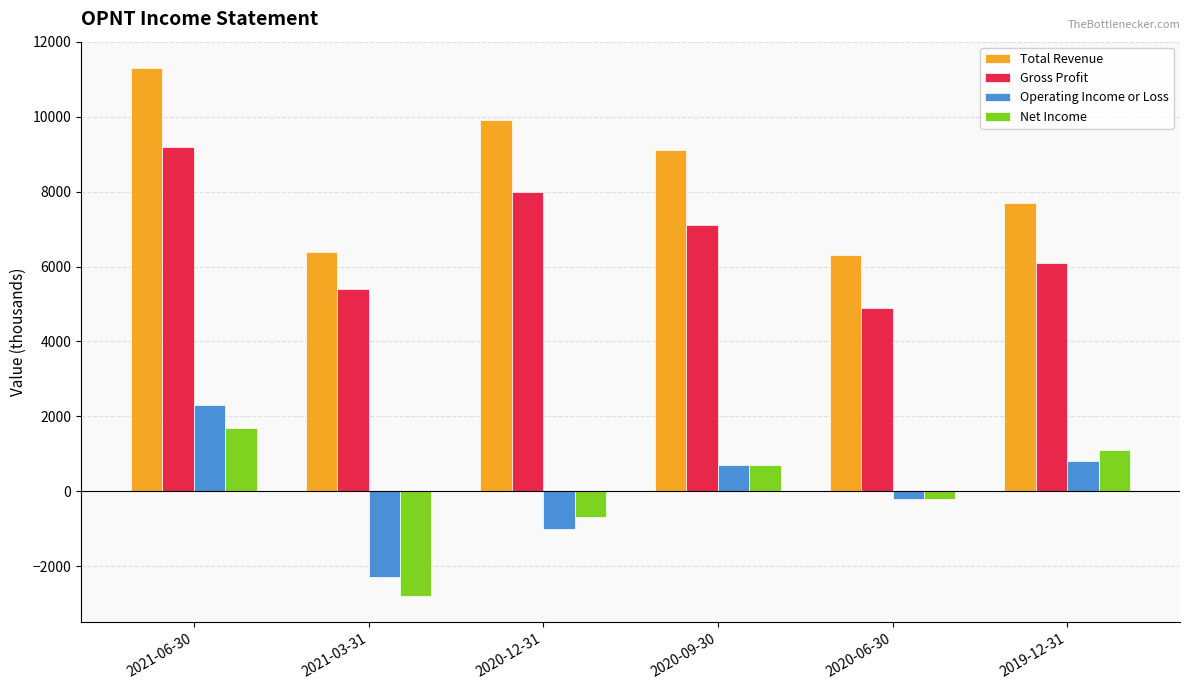

How many bars are there in total?

24